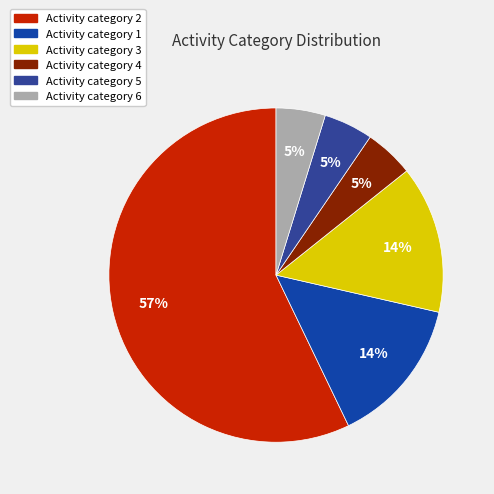

How many segments does this pie chart have?

6